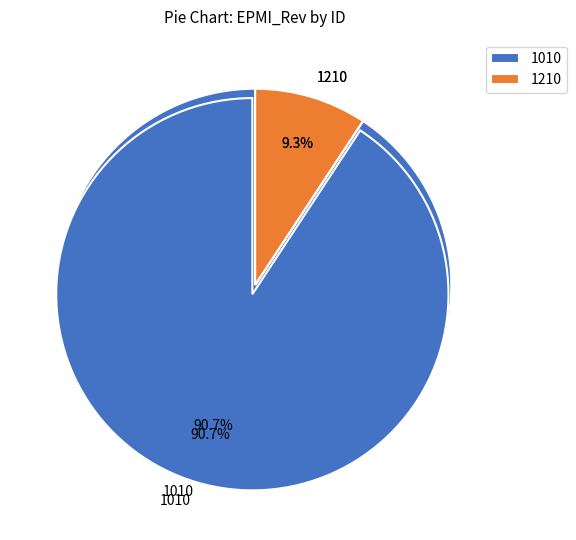

Is 1210 the majority of the pie?

No